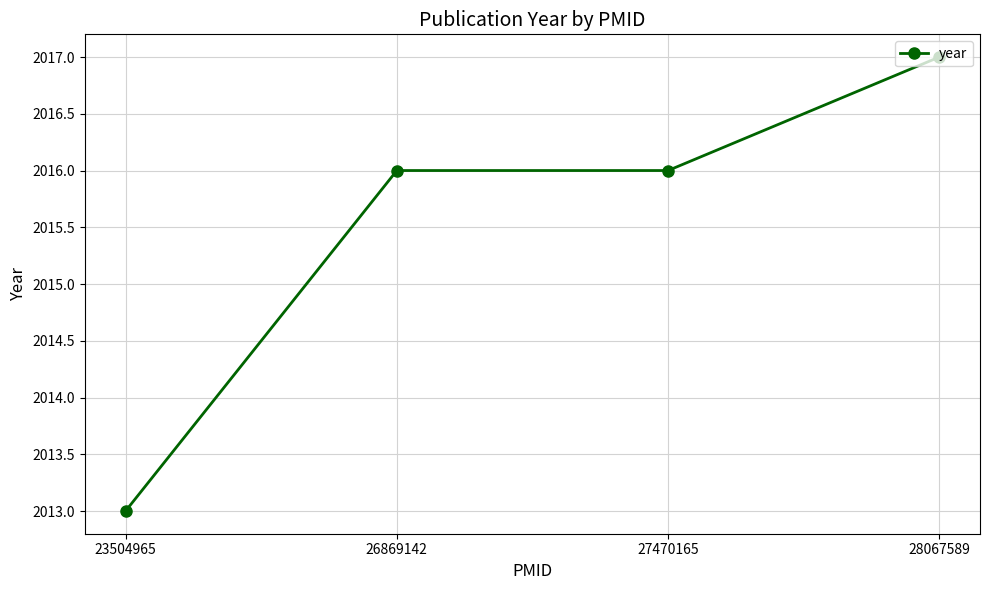

Is it true that the value at 27470165 is 3515?

False